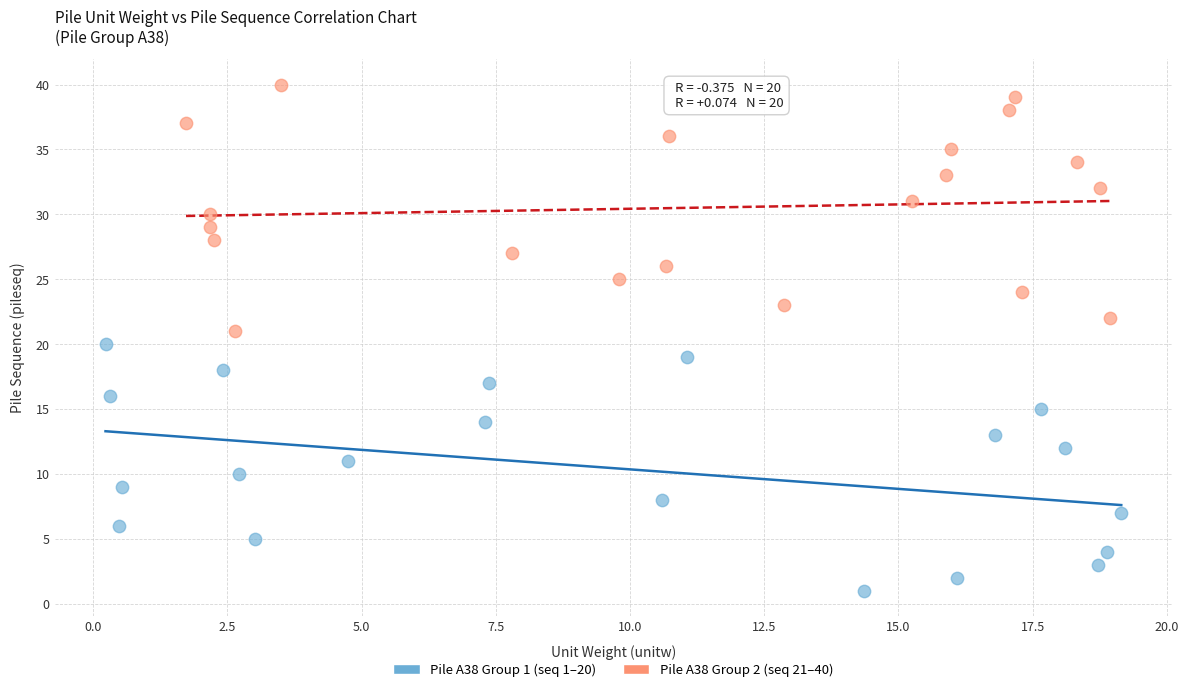

Which series reaches the minimum Y coordinate?

Pile A38 Group 1 (seq 1–20)